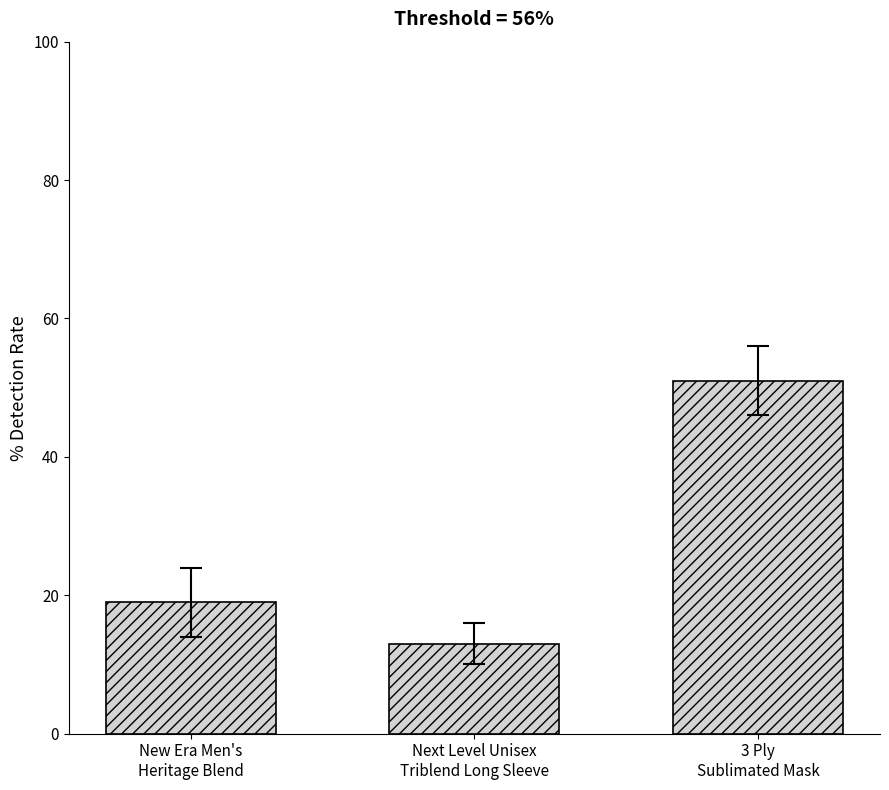

Reading right to left, list all the values displayed in this chart.

3 Ply
Sublimated Mask=51	Next Level Unisex
Triblend Long Sleeve=13	New Era Men's
Heritage Blend=19